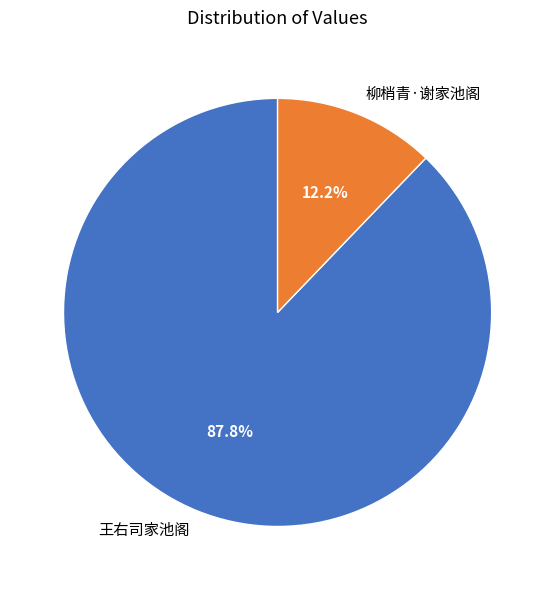

Count the number of slices in the pie.

2